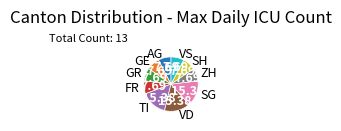

Does any single category account for the majority?

No